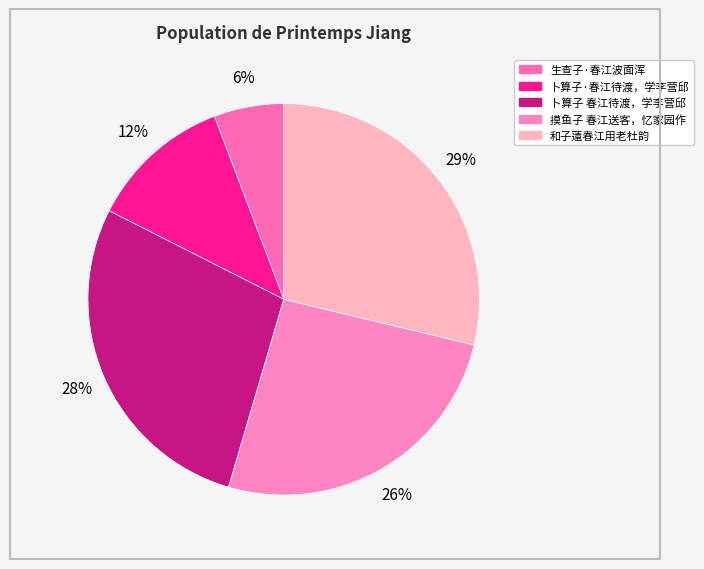

How many segments does this pie chart have?

5